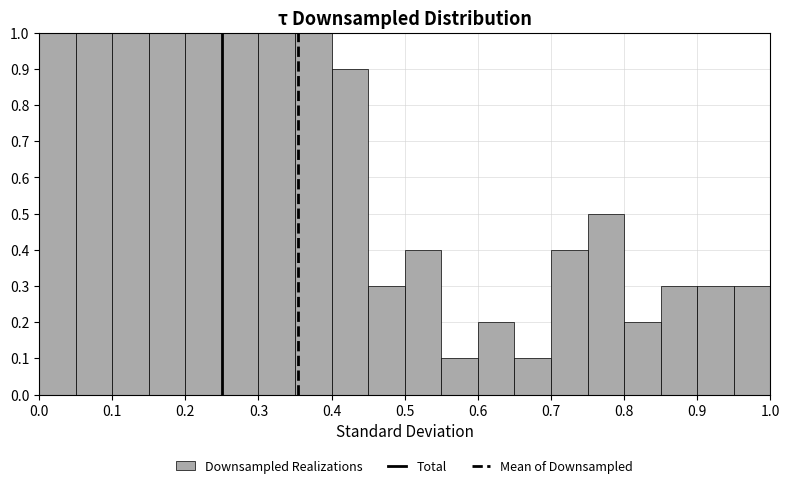

Reading left to right, transcribe this chart: for each bar, give the range it covers on the x-axis and its height. The values are not printed on the chart, so give them approximately, as read against the axis.

0.00 to 0.05: 1.0
0.05 to 0.10: 1.0
0.10 to 0.15: 1.0
0.15 to 0.20: 1.0
0.20 to 0.25: 1.0
0.25 to 0.30: 1.0
0.30 to 0.35: 1.0
0.35 to 0.40: 1.0
0.40 to 0.45: 0.9
0.45 to 0.50: 0.3
0.50 to 0.55: 0.4
0.55 to 0.60: 0.1
0.60 to 0.65: 0.2
0.65 to 0.70: 0.1
0.70 to 0.75: 0.4
0.75 to 0.80: 0.5
0.80 to 0.85: 0.2
0.85 to 0.90: 0.3
0.90 to 0.95: 0.3
0.95 to 1.00: 0.3